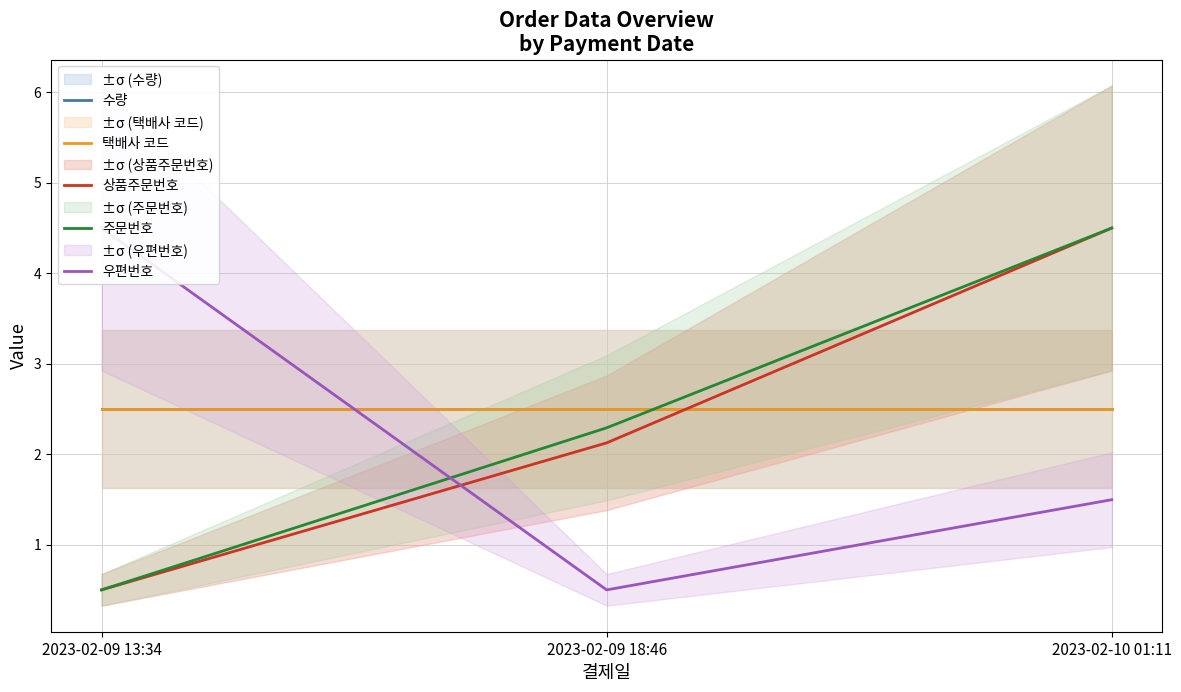

What position from the right is 2023-02-10 01:11?

1